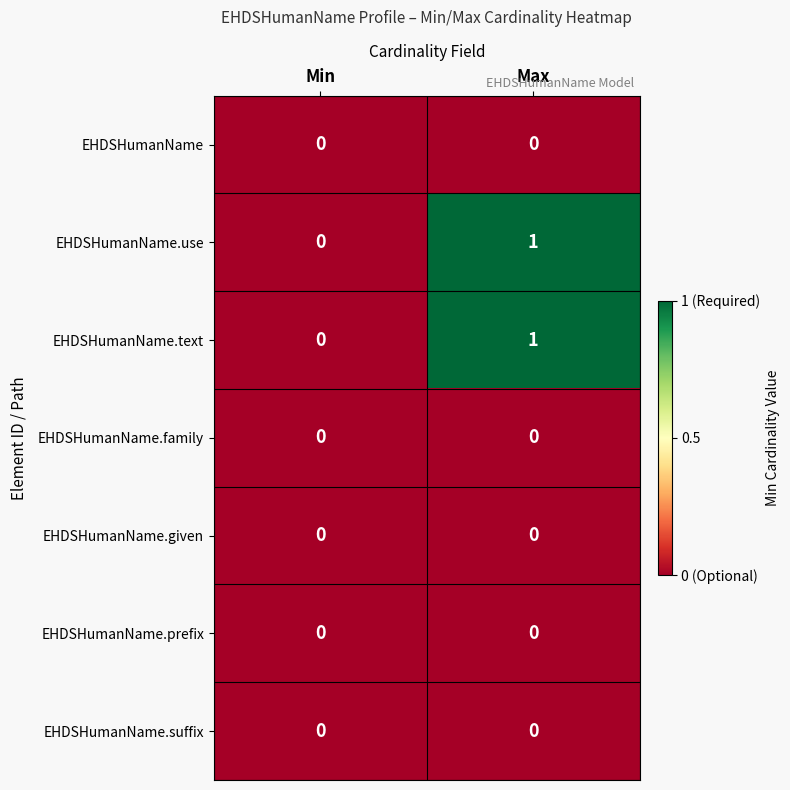

Where is EHDSHumanName.use nearest to the value 0?

Min